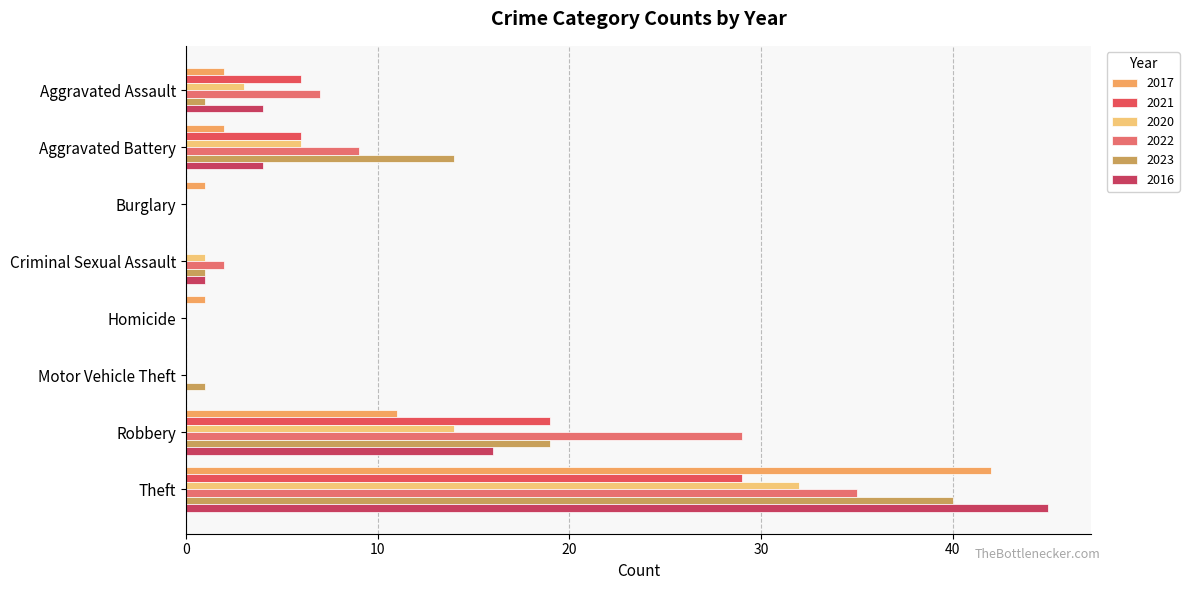

At how many categories does at least one series exceed 6?

4